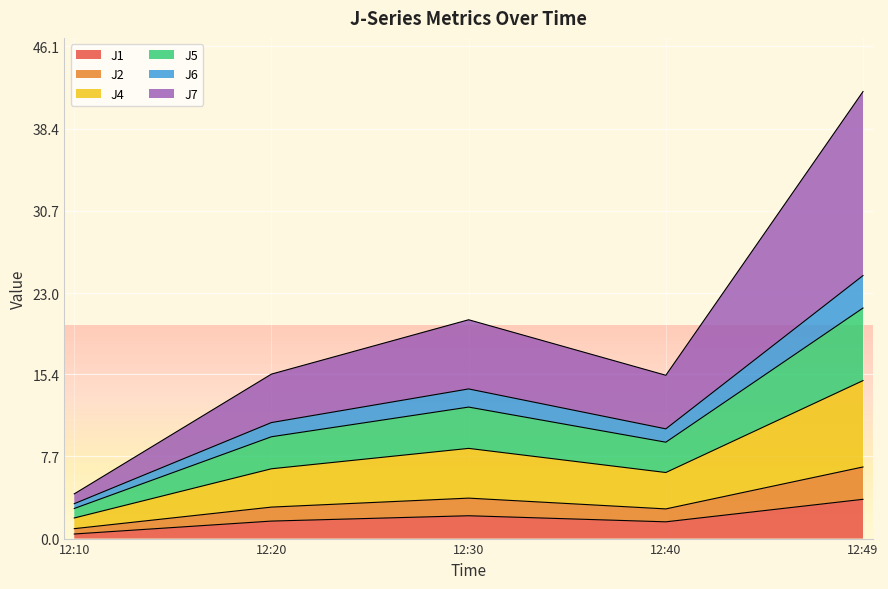

At which category is the sum across all series the highest?

12:49